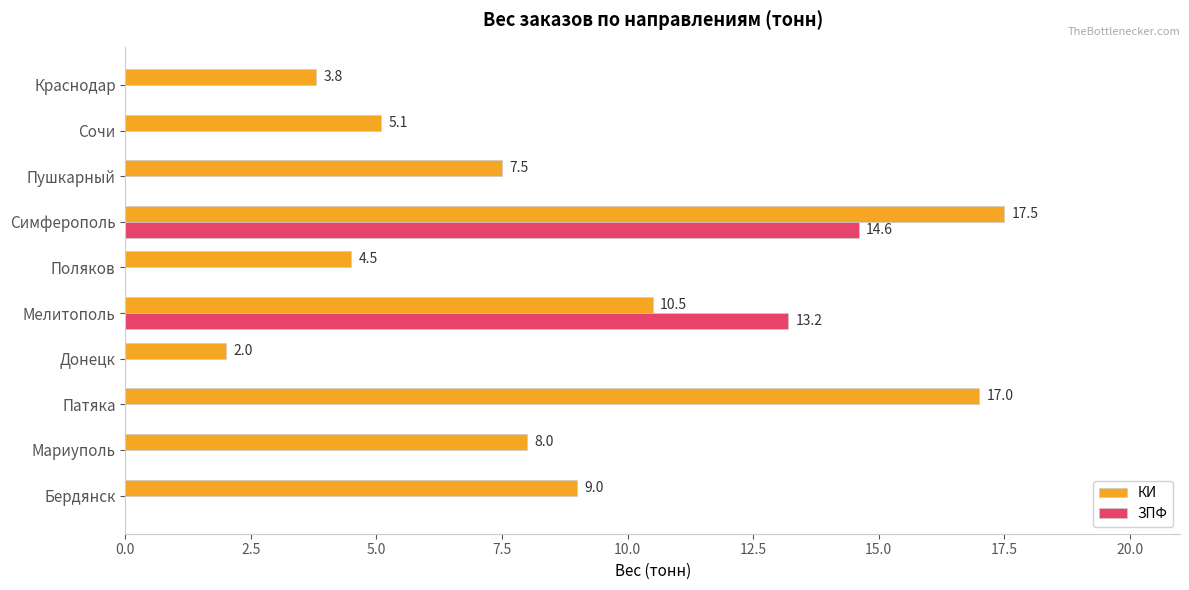

Which label corresponds to the largest value in the chart?

Симферополь